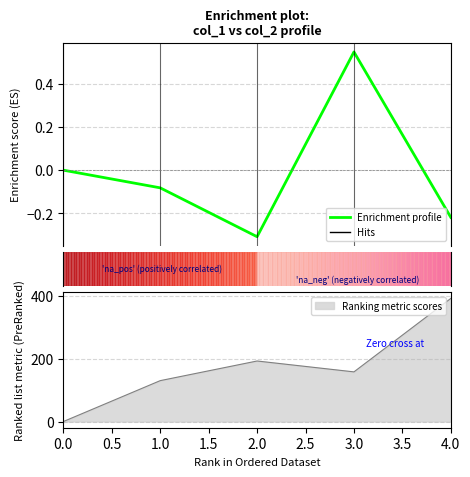

Does the chart display data point markers on the line(s)?

No